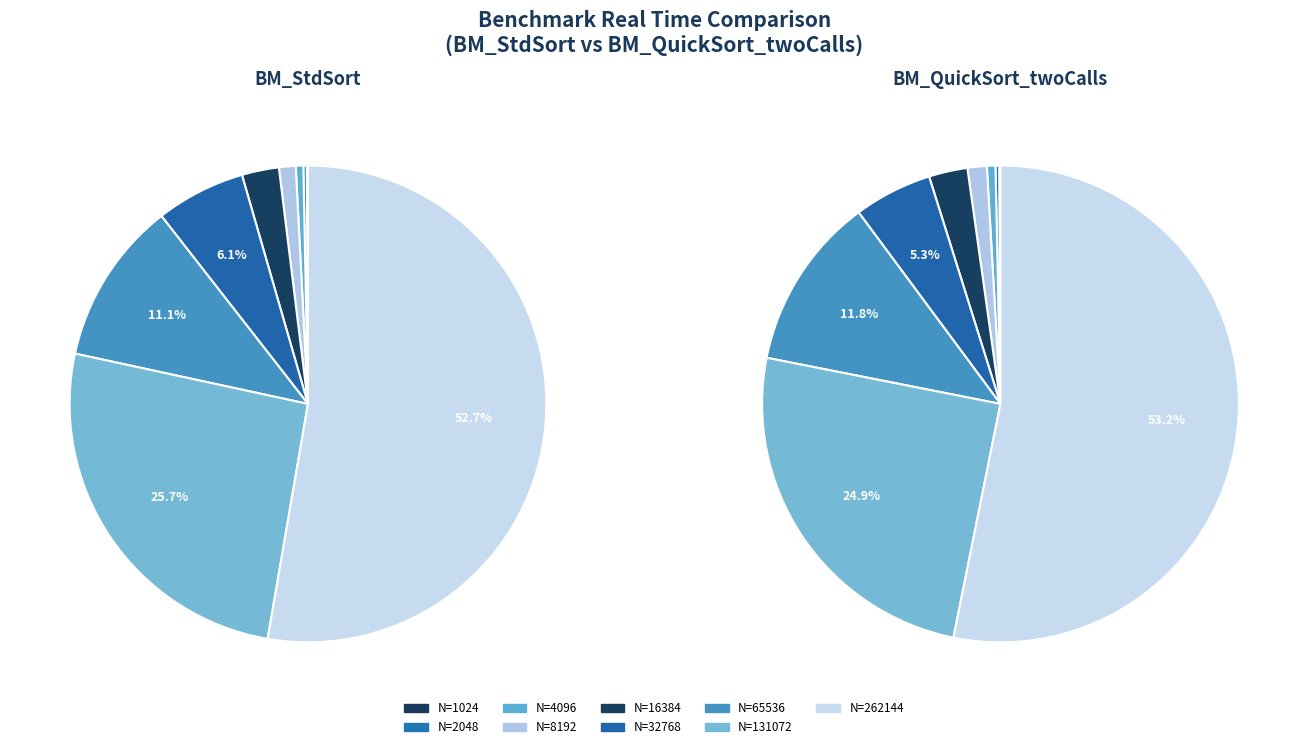

Combined, what portion of the pie is 65536 and 1024?

11.2%